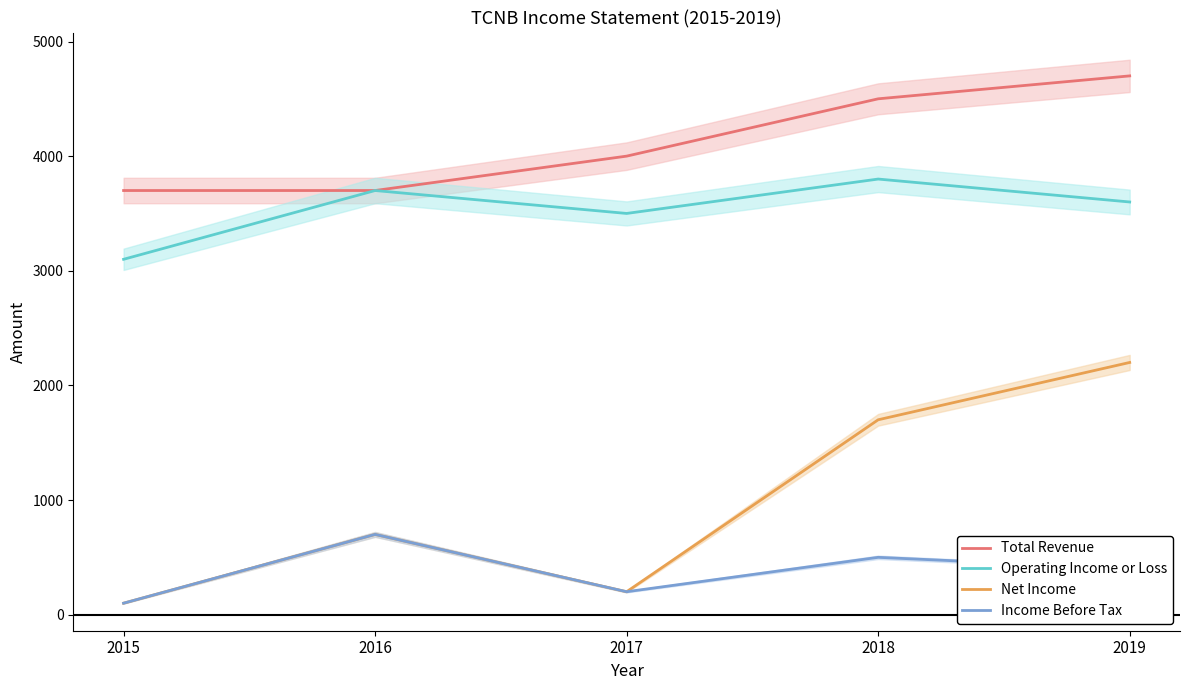

Between 2017 and 2019, which series saw the biggest shift?

Net Income